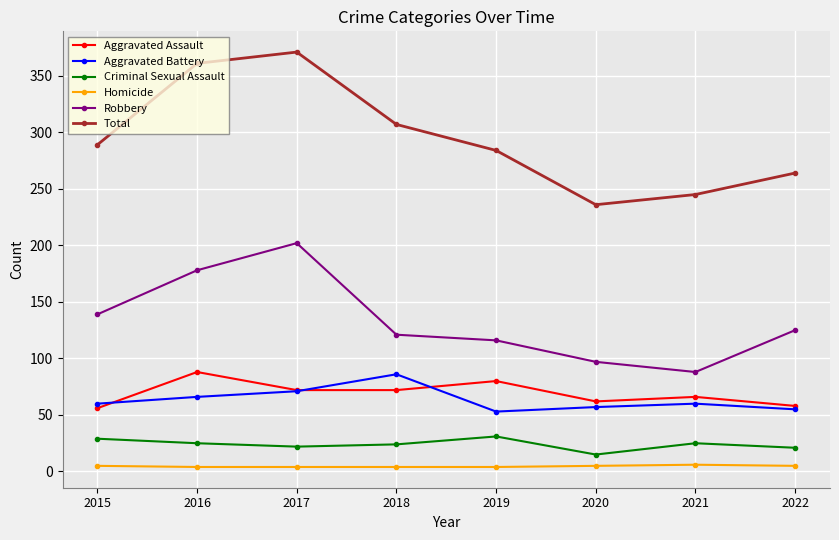

At 2016, list the series in order from smallest to largest.

Homicide, Criminal Sexual Assault, Aggravated Battery, Aggravated Assault, Robbery, Total